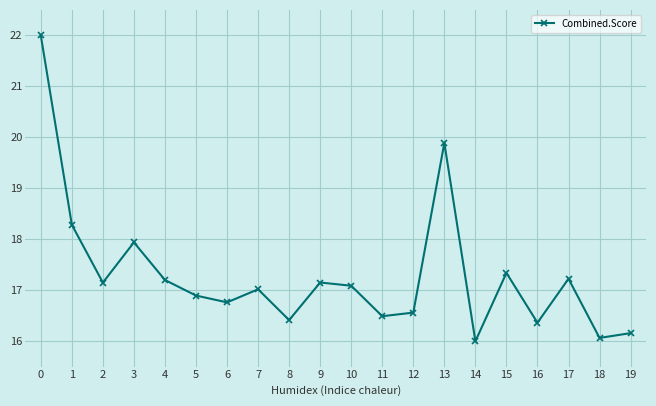

Reading left to right, extract all data points from this chart.

0=22.0	1=18.3	2=17.2	3=17.9	4=17.2	5=16.9	6=16.8	7=17.0	8=16.4	9=17.2	10=17.1	11=16.5	12=16.6	13=19.9	14=16.0	15=17.3	16=16.4	17=17.2	18=16.1	19=16.2